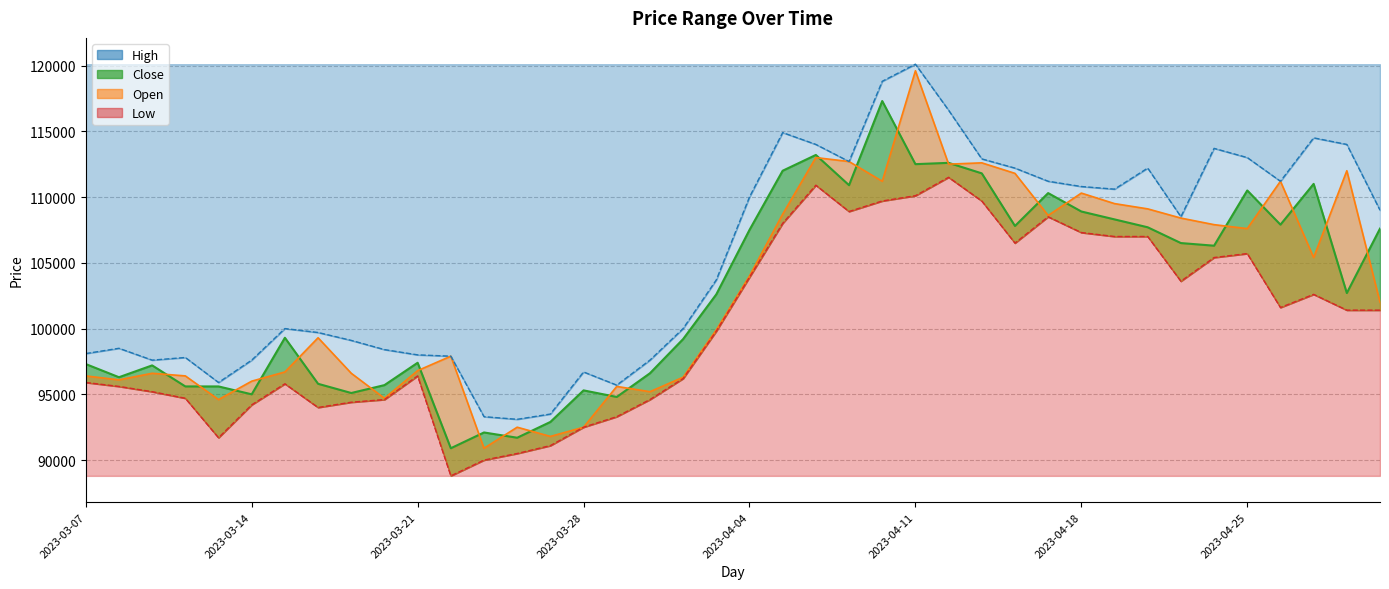

At which category is the sum across all series the highest?

2023-04-11